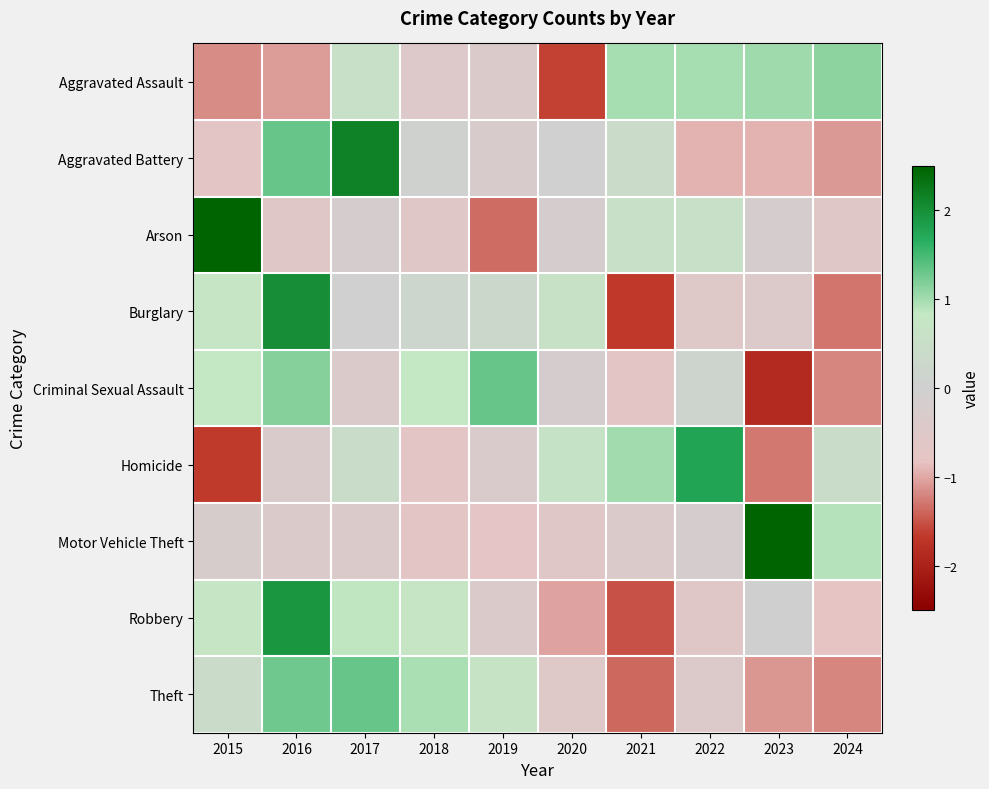

Reading left to right, transcribe all the data shown in this chart.

Aggravated Assault: 2015=-1.2	2016=-1.1	2017=0.6	2018=-0.5	2019=-0.4	2020=-1.6	2021=1.0	2022=1.0	2023=1.0	2024=1.1
Aggravated Battery: 2015=-0.7	2016=1.3	2017=2.2	2018=0.1	2019=-0.3	2020=0.0	2021=0.4	2022=-0.9	2023=-0.9	2024=-1.1
Arson: 2015=2.5	2016=-0.6	2017=-0.2	2018=-0.6	2019=-1.4	2020=-0.2	2021=0.6	2022=0.6	2023=-0.2	2024=-0.6
Burglary: 2015=0.7	2016=2.0	2017=0.0	2018=0.2	2019=0.3	2020=0.6	2021=-1.7	2022=-0.5	2023=-0.4	2024=-1.3
Criminal Sexual Assault: 2015=0.8	2016=1.2	2017=-0.4	2018=0.8	2019=1.3	2020=-0.2	2021=-0.7	2022=0.2	2023=-1.9	2024=-1.2
Homicide: 2015=-1.7	2016=-0.3	2017=0.4	2018=-0.7	2019=-0.3	2020=0.6	2021=1.0	2022=1.8	2023=-1.3	2024=0.4
Motor Vehicle Theft: 2015=-0.2	2016=-0.4	2017=-0.4	2018=-0.7	2019=-0.8	2020=-0.6	2021=-0.4	2022=-0.2	2023=2.7	2024=0.9
Robbery: 2015=0.8	2016=1.9	2017=0.8	2018=0.8	2019=-0.4	2020=-1.0	2021=-1.5	2022=-0.6	2023=-0.0	2024=-0.8
Theft: 2015=0.4	2016=1.3	2017=1.3	2018=1.0	2019=0.7	2020=-0.5	2021=-1.4	2022=-0.4	2023=-1.1	2024=-1.2